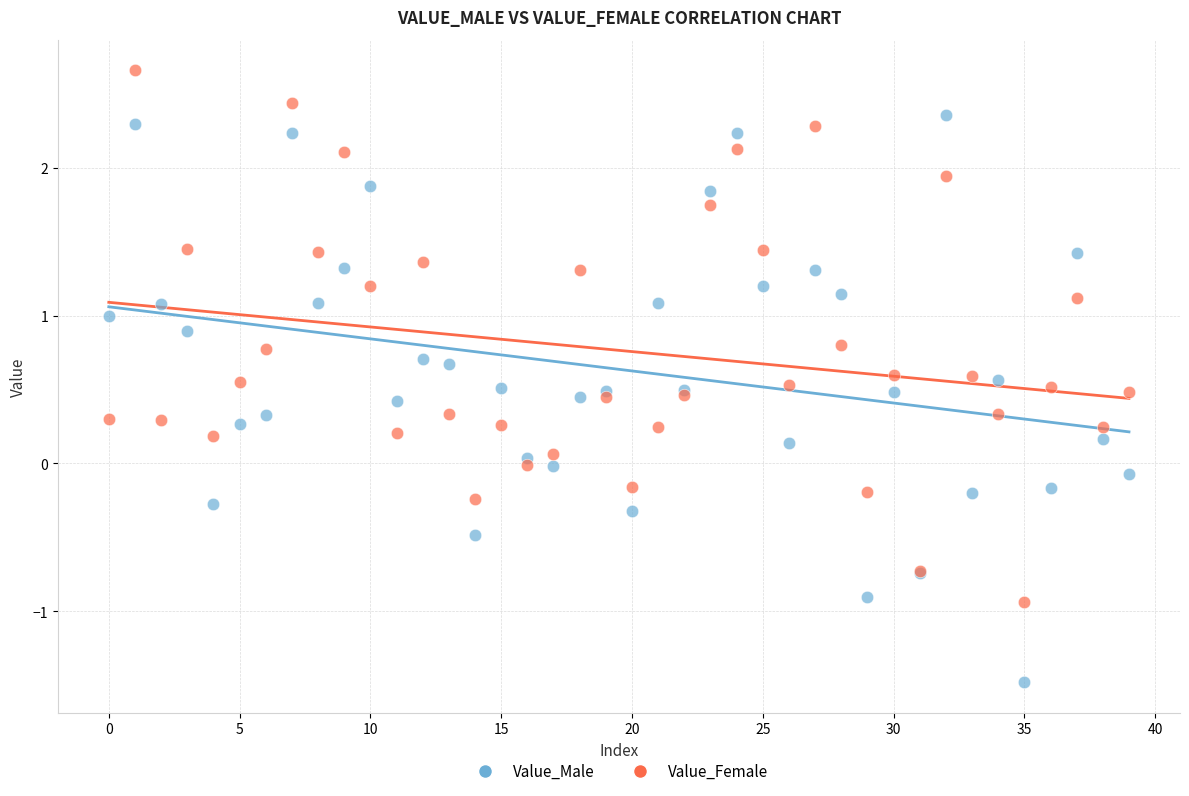

Which series contains the highest Y value?

Value_Female